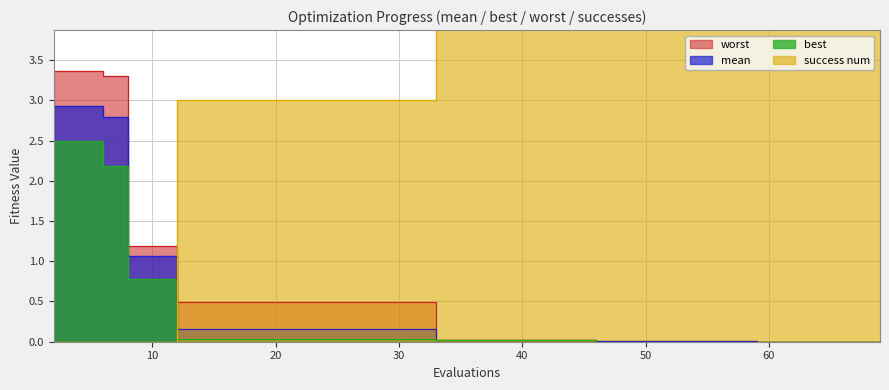

At which label does mean reach its minimum?

59